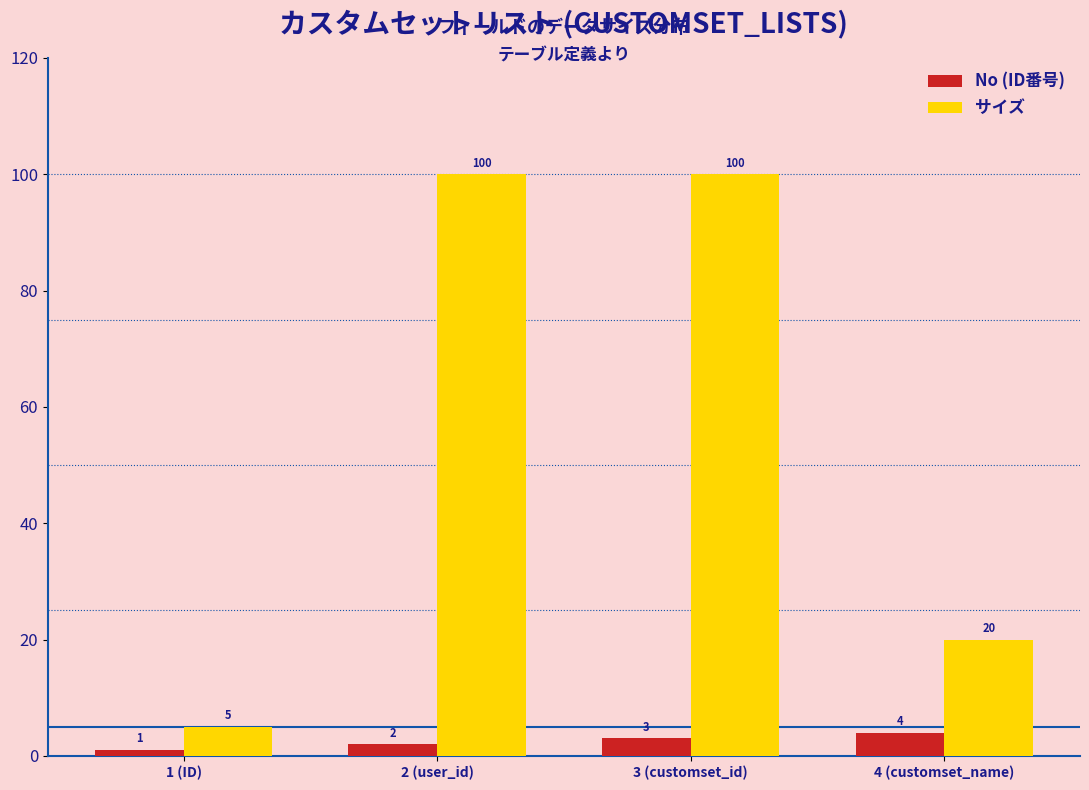

Reading left to right, what are all the values shown in this chart?

No (ID番号): 1	2	3	4
サイズ: 5	100	100	20